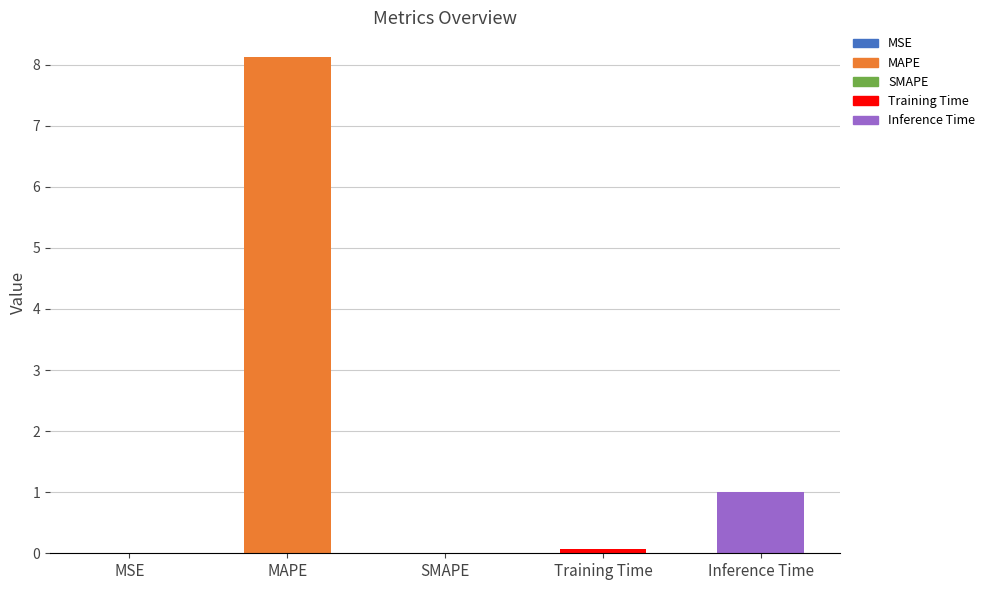

What is the difference between the values at MAPE and SMAPE?

8.1